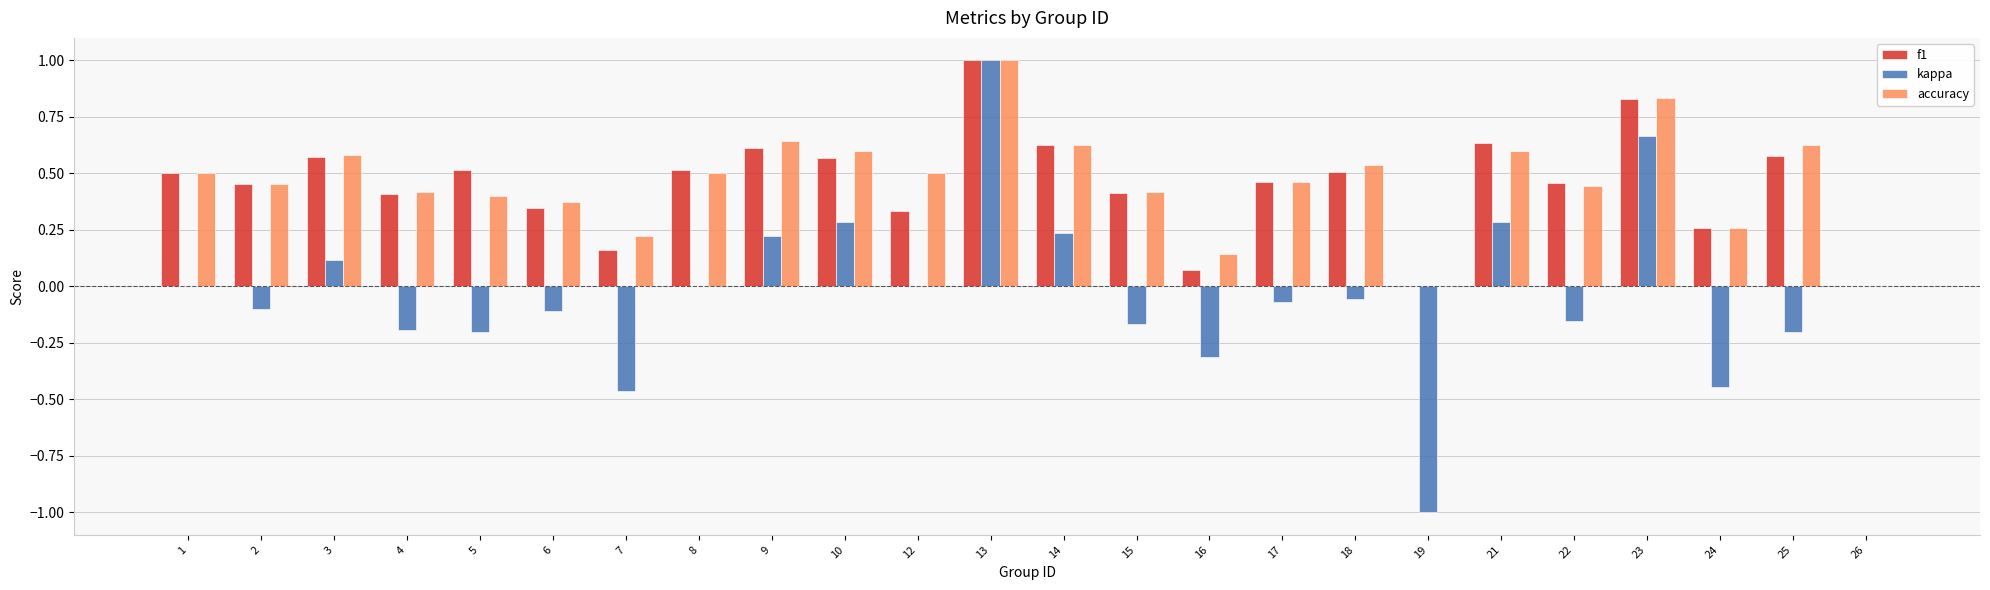

True or false: f1 has a value of 0.3 at 24.

True